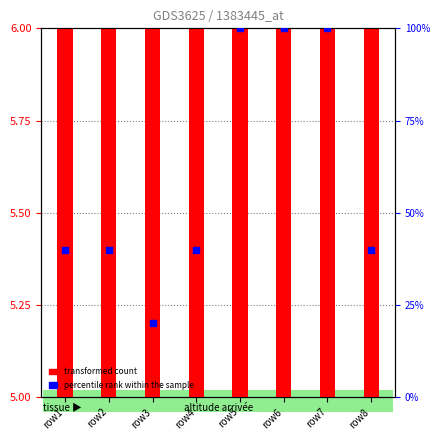

Which series has the largest Y range (max minus min)?

percentile rank within the sample